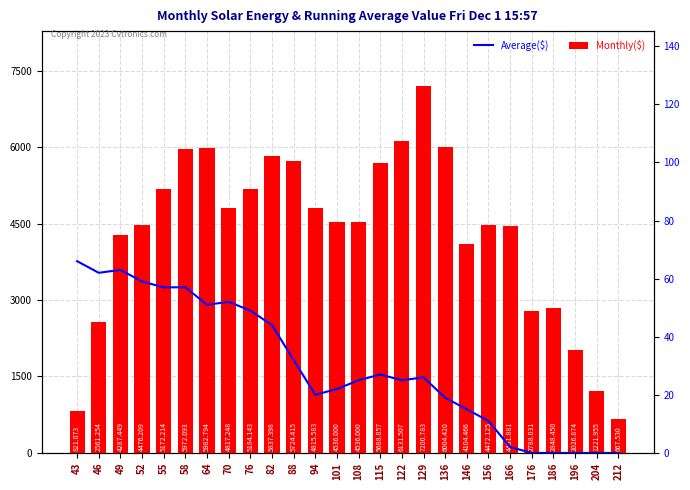

How many data points in Monthly($) are above 4536?

12